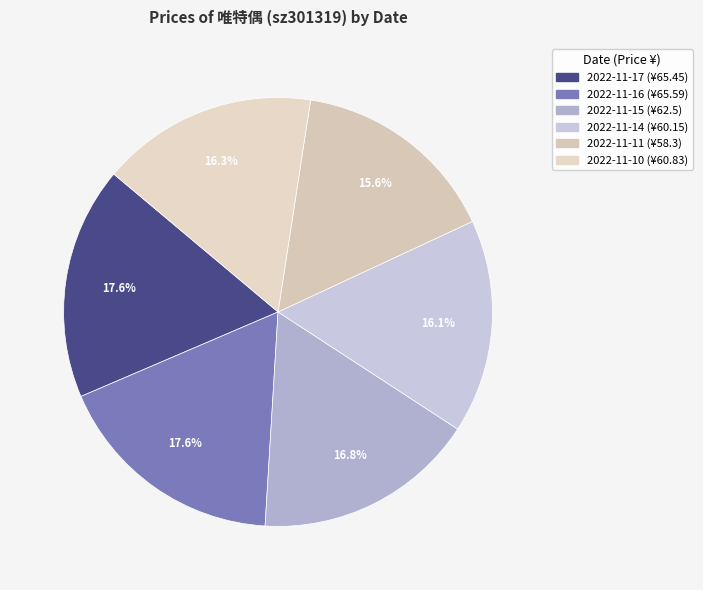

Combined, what portion of the pie is 2022-11-17 and 2022-11-15?

34.3%